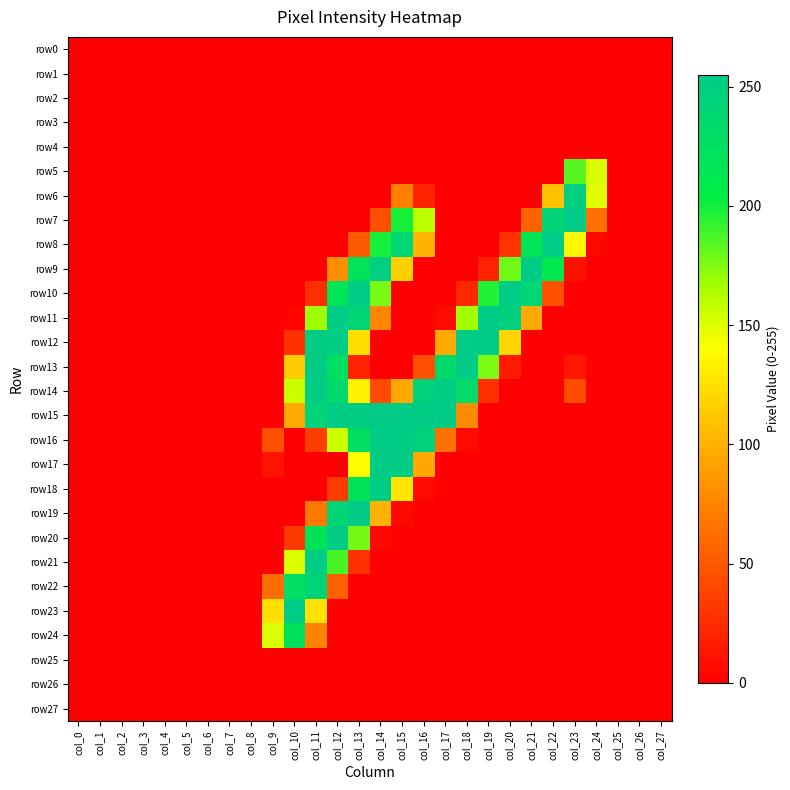

Rank the series at col_8 from lowest to highest value.

row0, row1, row2, row3, row4, row5, row6, row7, row8, row9, row10, row11, row12, row13, row14, row15, row16, row17, row18, row19, row20, row21, row22, row23, row24, row25, row26, row27